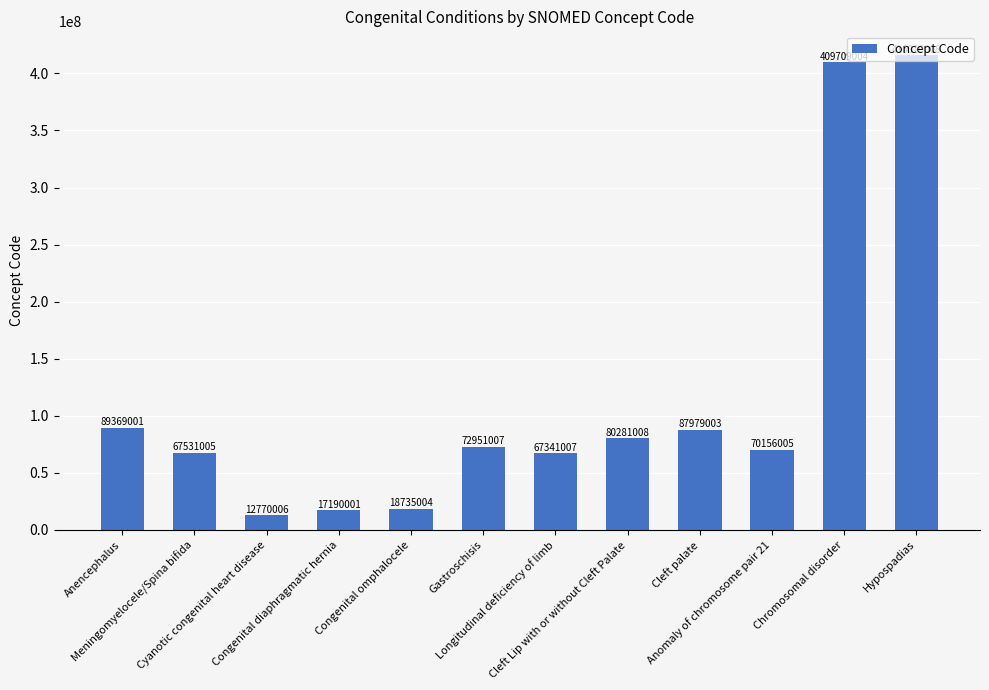

Count the number of categories in the chart.

12